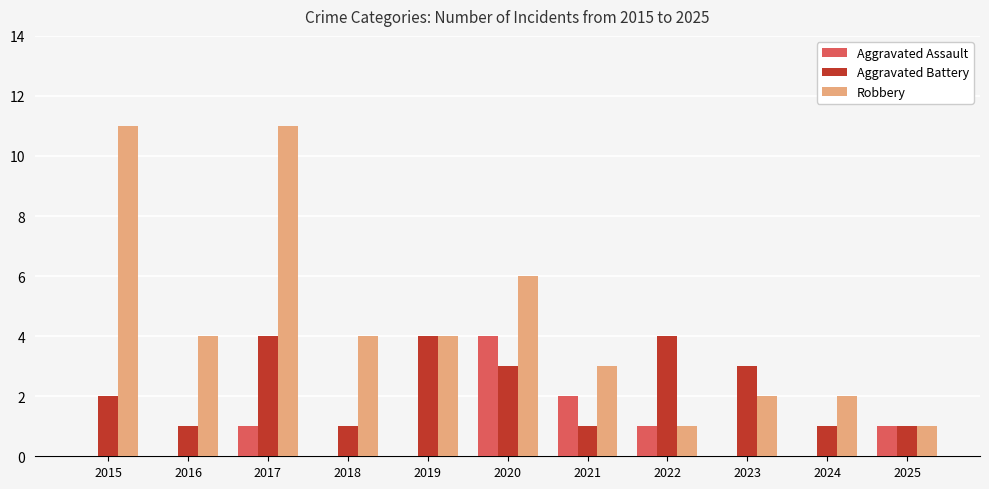

Count the number of data series in this chart.

3